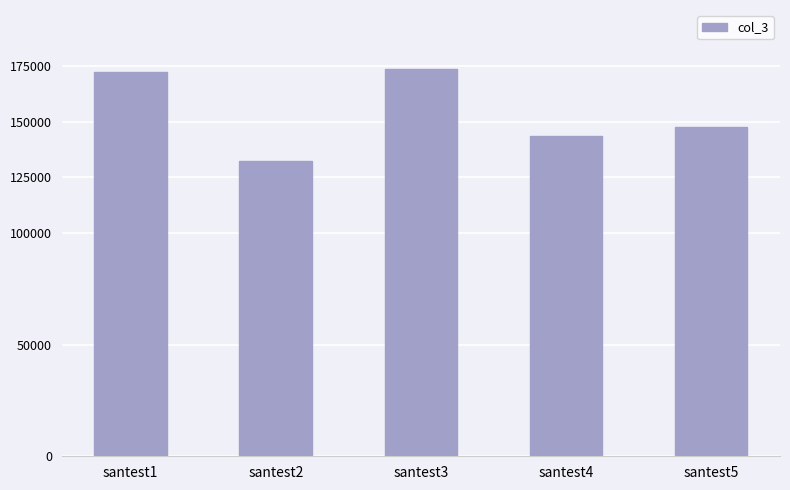

Reading left to right, extract all data points from this chart.

172234	132245	173456	143567	147566